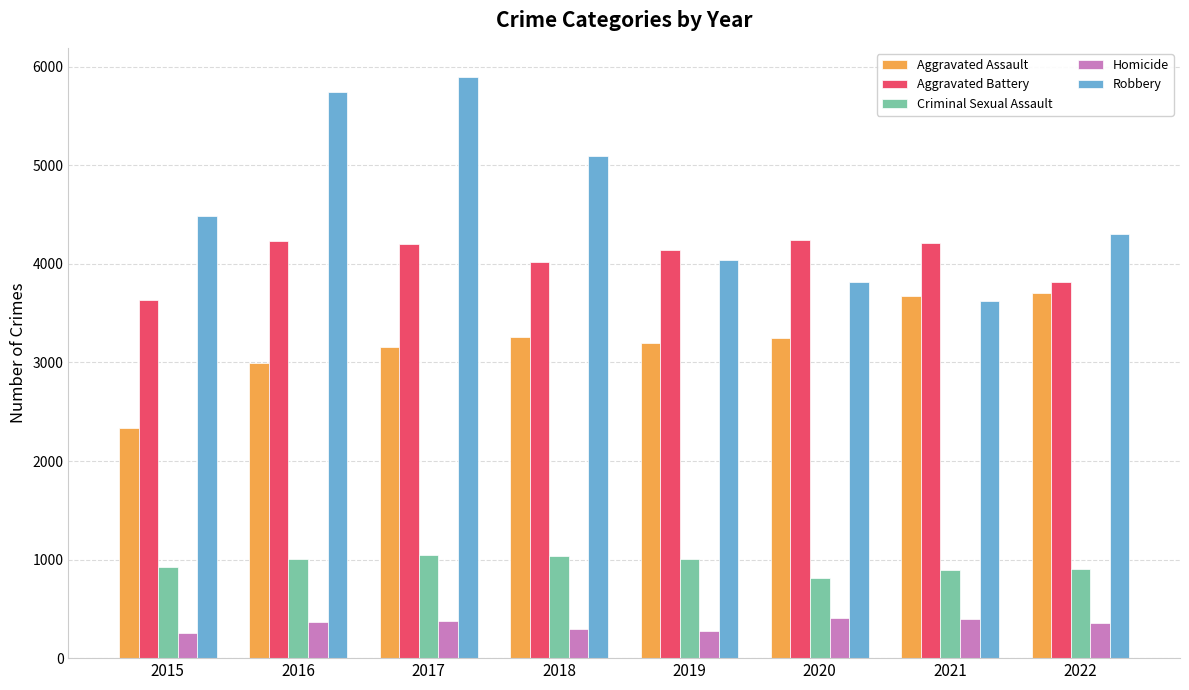

What is the difference between the maximum and minimum values in the Criminal Sexual Assault series?

238